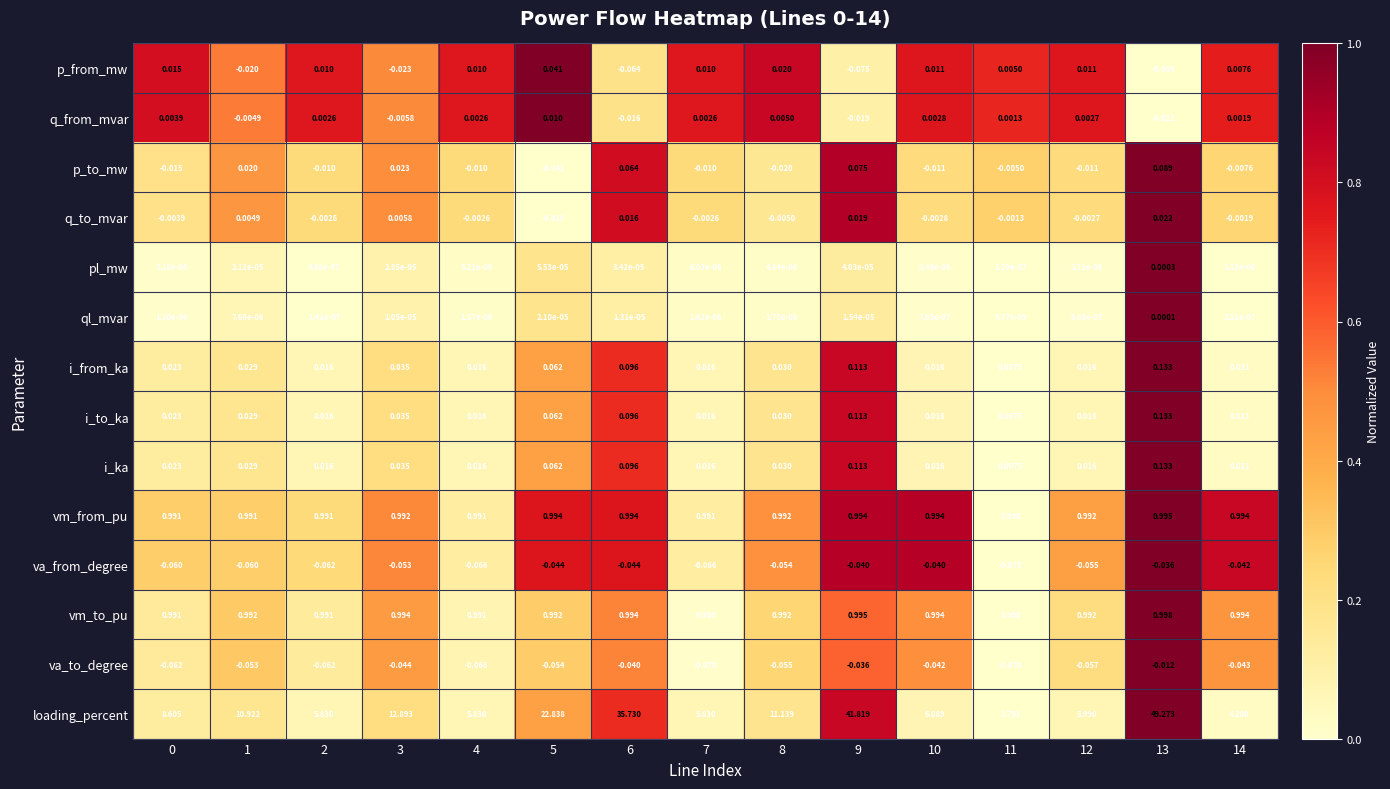

Between 0 and 11, which series saw the biggest shift?

loading_percent